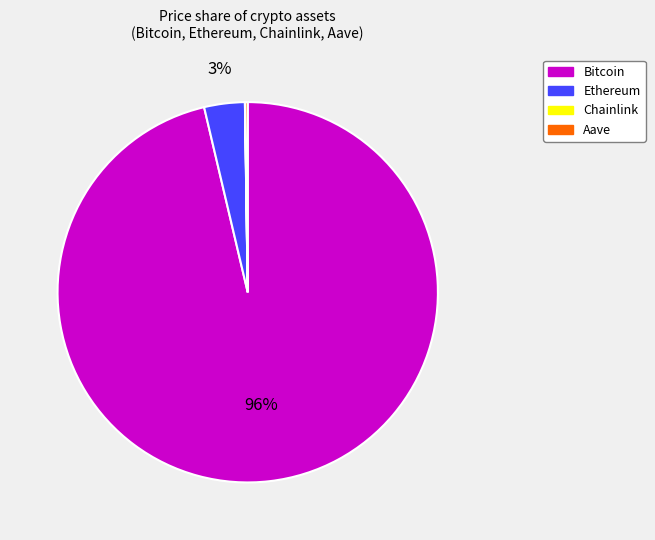

To the nearest percent, what is the average slice percentage?

25%